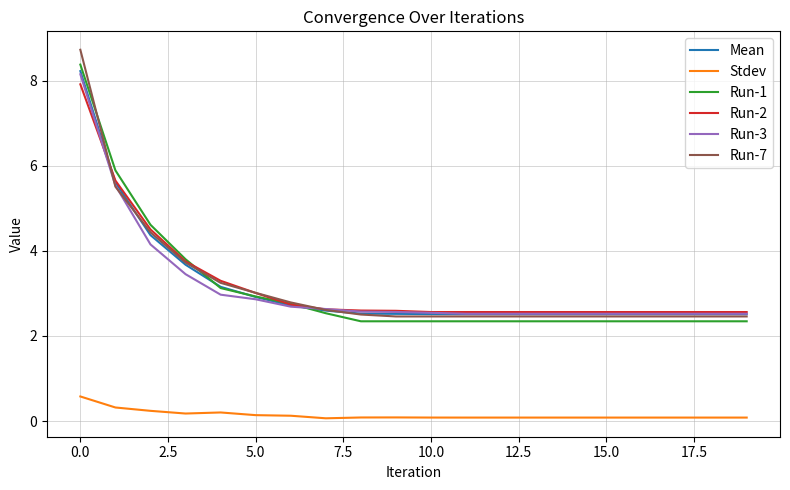

True or false: Run-7 and Stdev intersect in this chart.

False